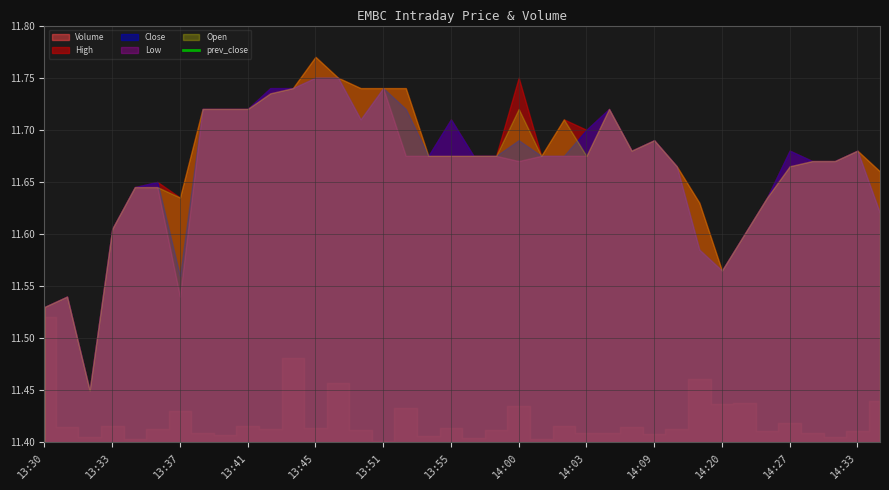

List the labels in order of Volume value, largest first.

13:30, 13:44, 14:15, 13:49, 14:36, 14:22, 14:20, 14:00, 13:52, 13:37, 14:27, 14:02, 13:33, 13:41, 13:31, 14:08, 13:55, 13:45, 13:43, 14:12, 13:35, 13:59, 13:50, 14:33, 14:23, 14:05, 13:38, 14:03, 14:29, 14:09, 13:39, 13:54, 14:31, 13:32, 13:58, 13:34, 14:01, 13:51